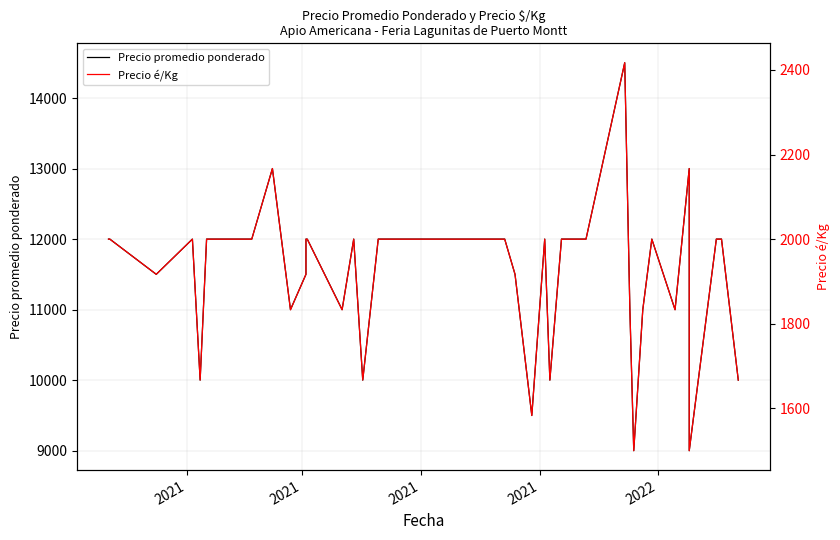

What are all the series names shown in the legend?

Precio promedio ponderado, Precio é/Kg